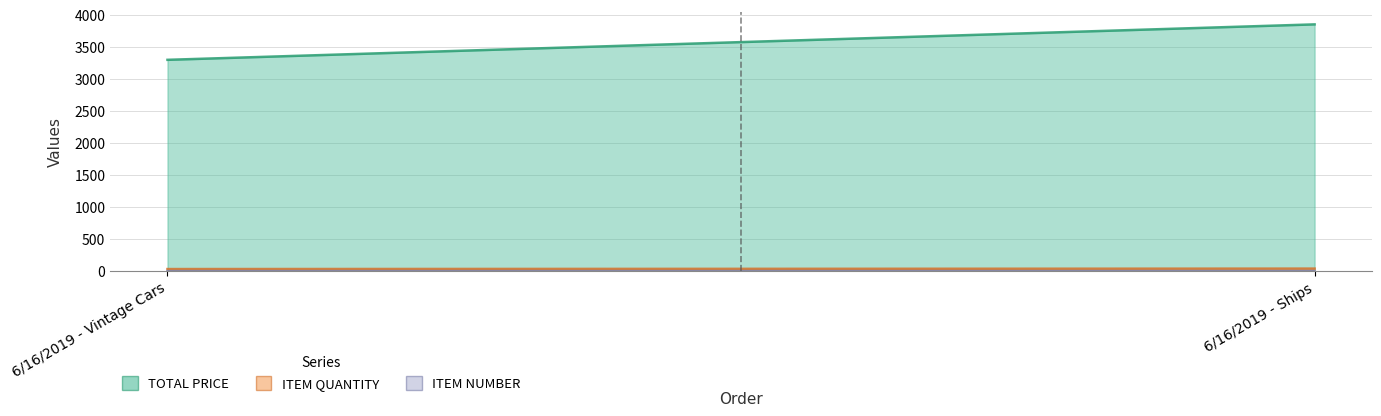

Which series has the largest total across all categories?

TOTAL PRICE